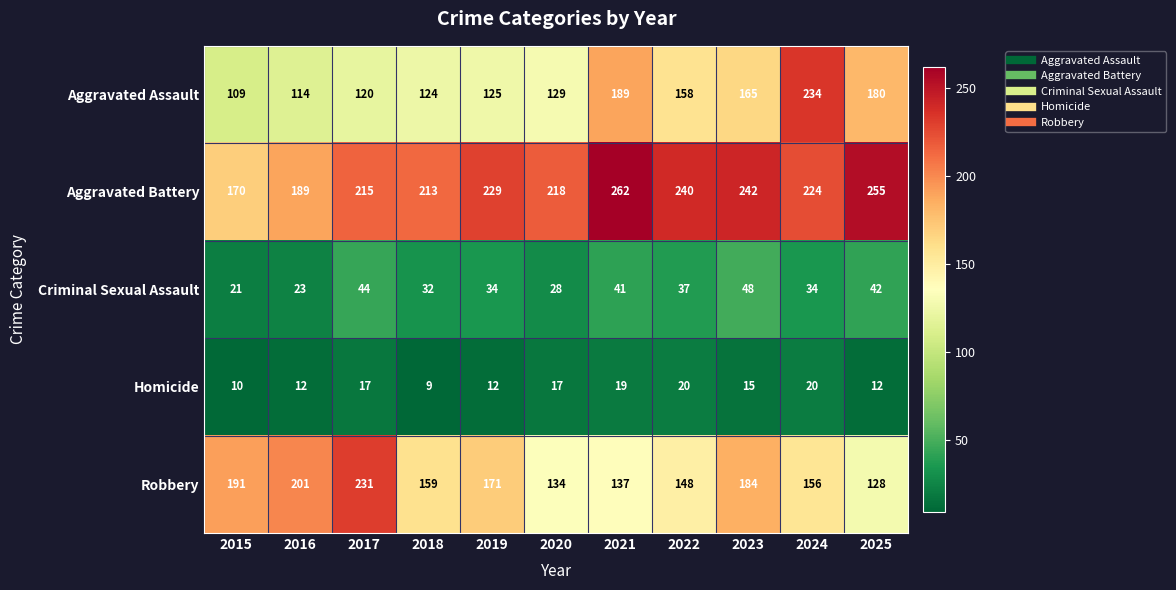

What is the spread (max minus min) of values at 2025?

243